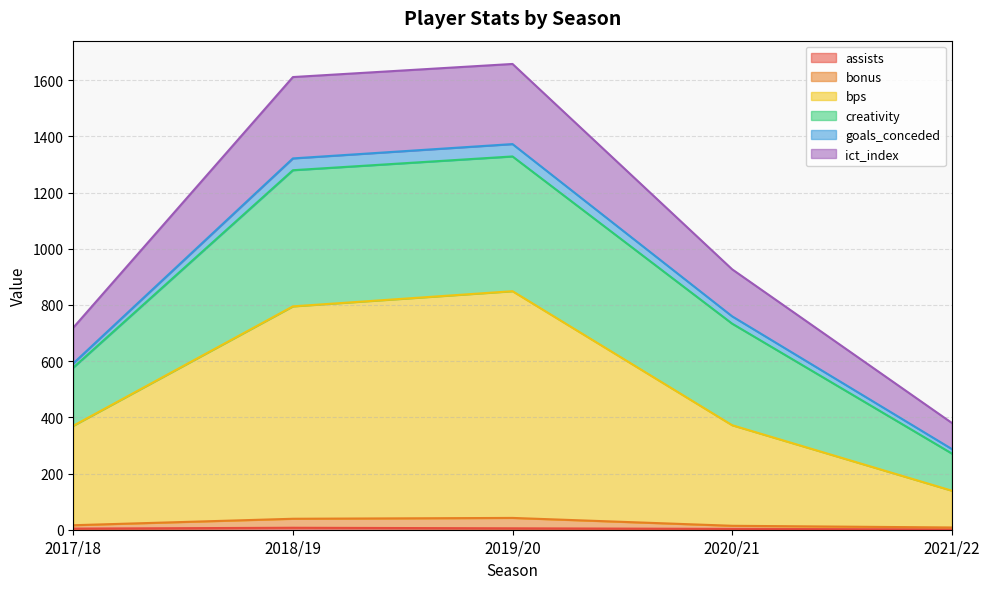

Between 2017/18 and 2018/19, which is larger?

2018/19